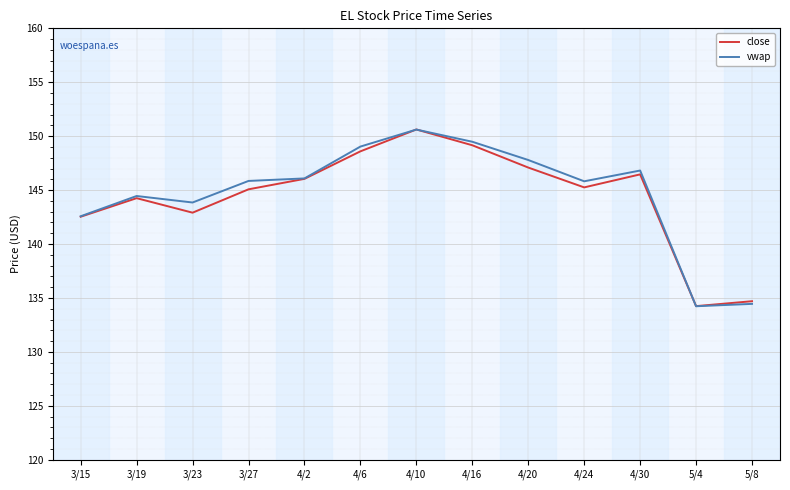

What are all the series names shown in the legend?

close, vwap